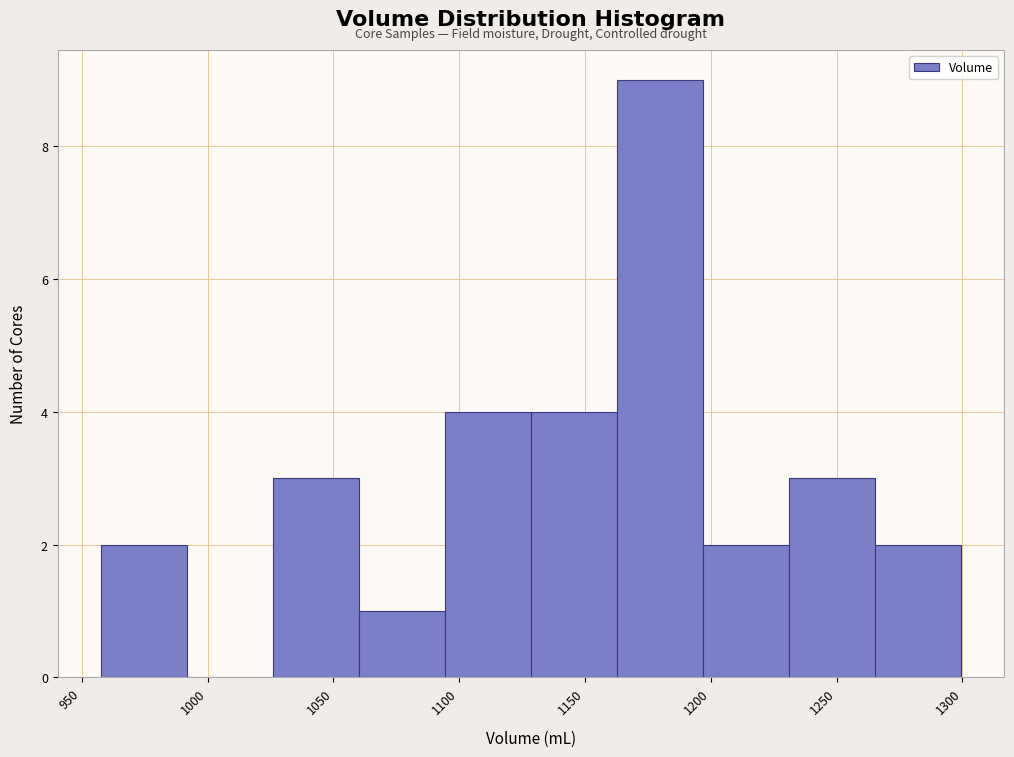

Reading left to right, transcribe this chart: for each bar, give the range it covers on the x-axis and its height. Neither the bar edges nor the heights are printed on the chart, so give them approximately, as read against the axes.

960 to 990: 2
990 to 1025: 0
1025 to 1060: 3
1060 to 1095: 1
1095 to 1130: 4
1130 to 1165: 4
1165 to 1195: 9
1195 to 1230: 2
1230 to 1265: 3
1265 to 1300: 2